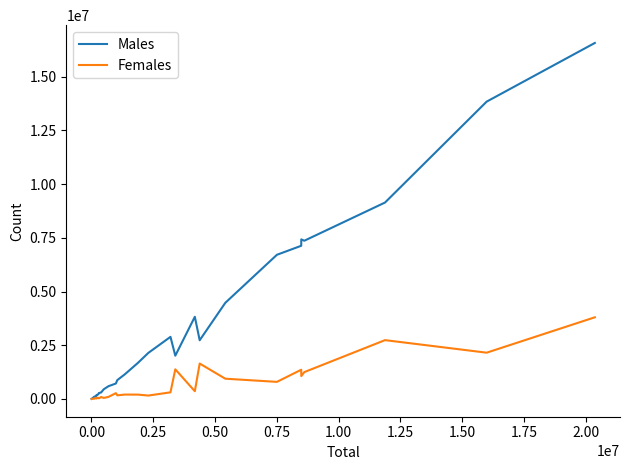

List the series in order of their peak value, highest first.

Males, Females